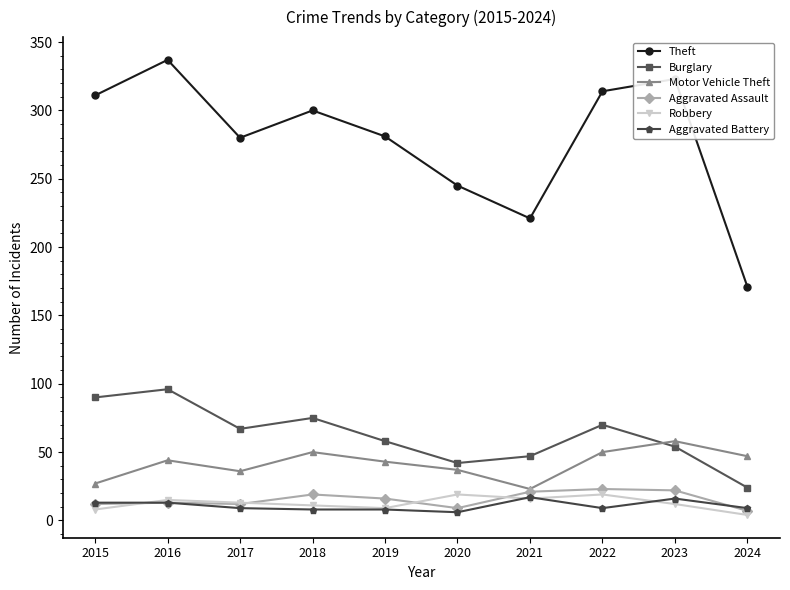

True or false: Burglary and Theft cross at least once.

False